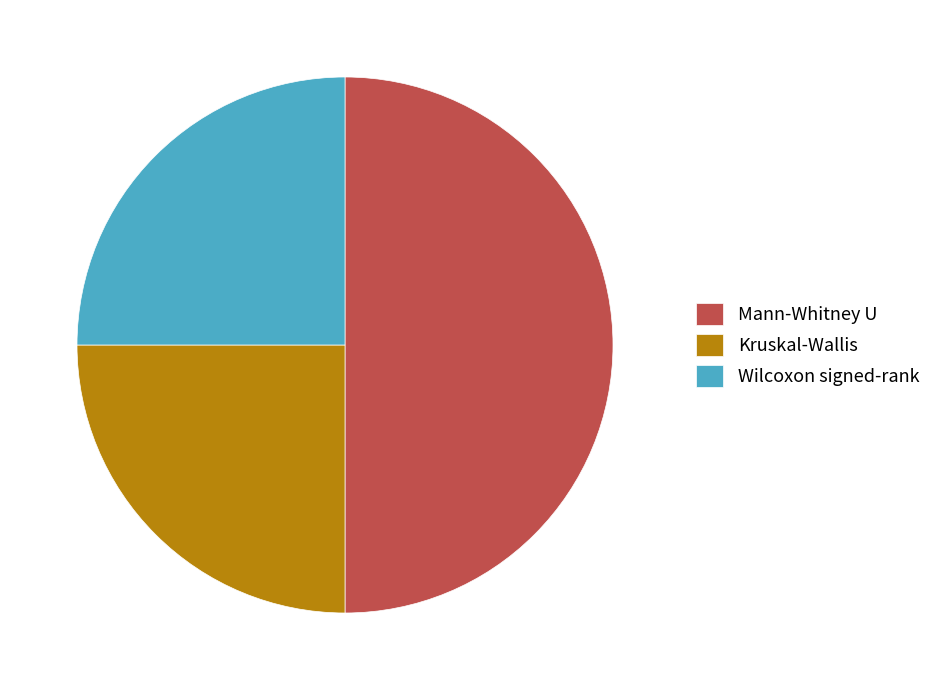

True or false: Kruskal-Wallis accounts for 25% of the total.

True